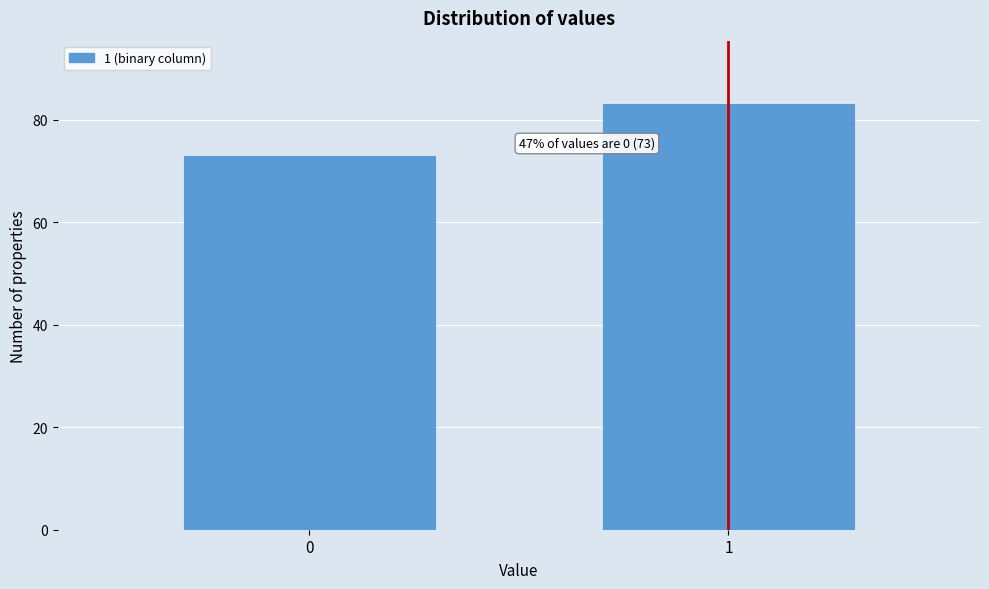

Reading right to left, extract all data points from this chart.

83	73